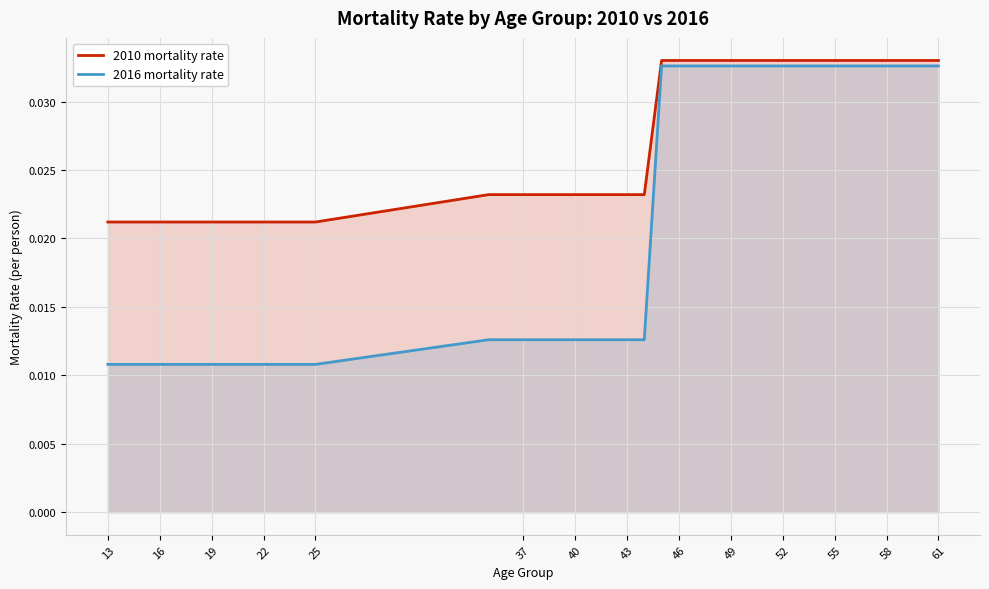

At 37, list the series in order from smallest to largest.

2016 mortality rate, 2010 mortality rate